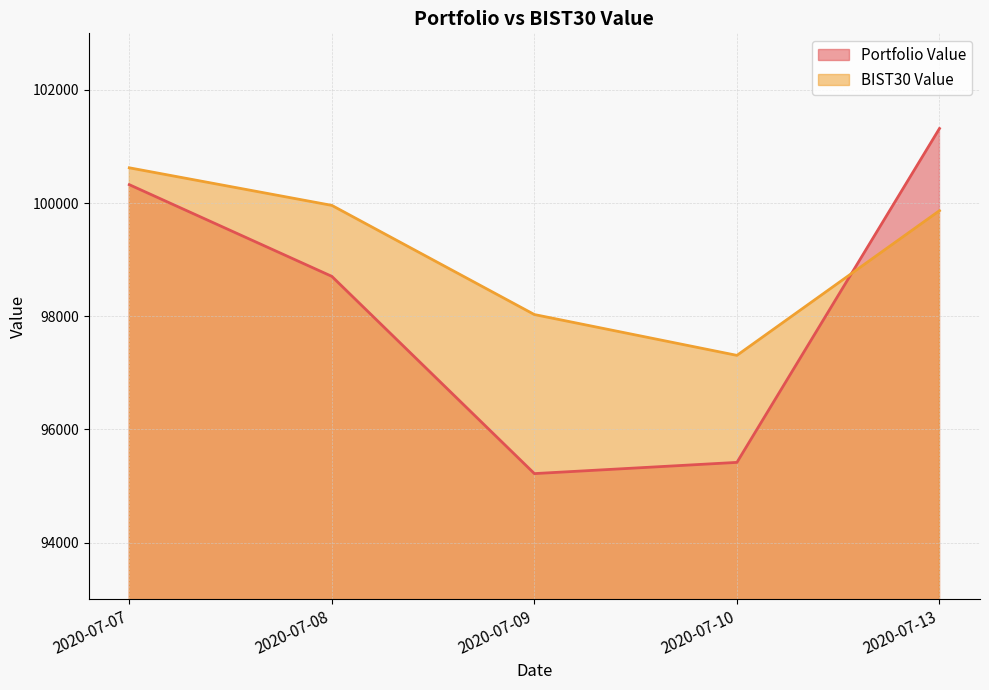

What is the difference between the highest and lowest values at 2020-07-08?

1254.5